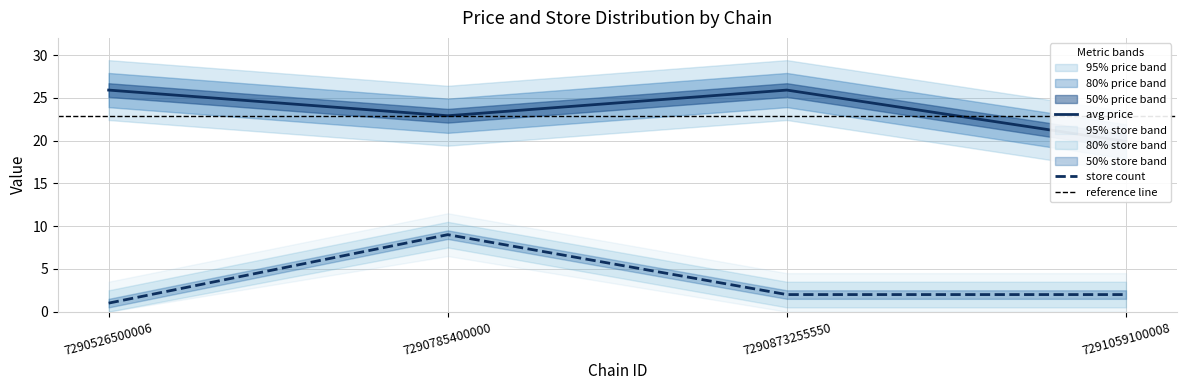

True or false: store_lower has more than 2 points higher than both neighbors.

False